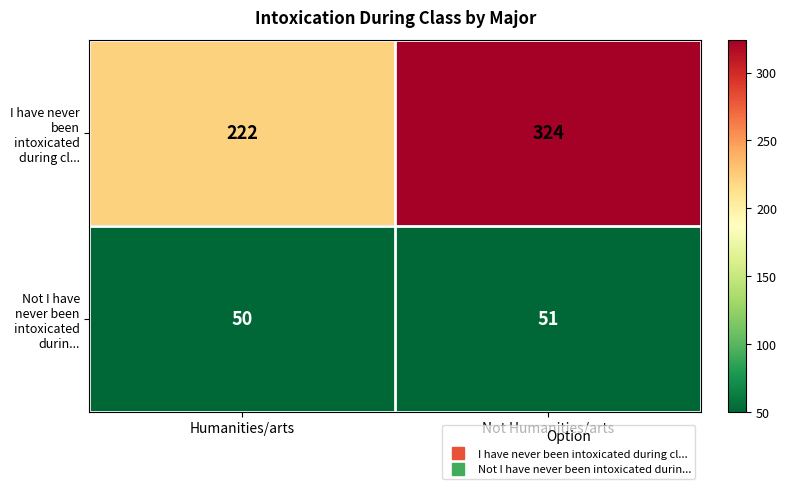

Which series has the largest total across all categories?

I have never been intoxicated during cl...